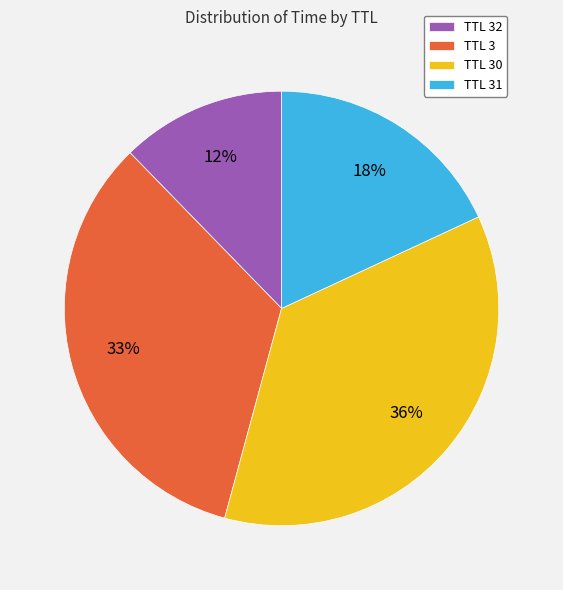

Is there a majority slice in this chart?

No